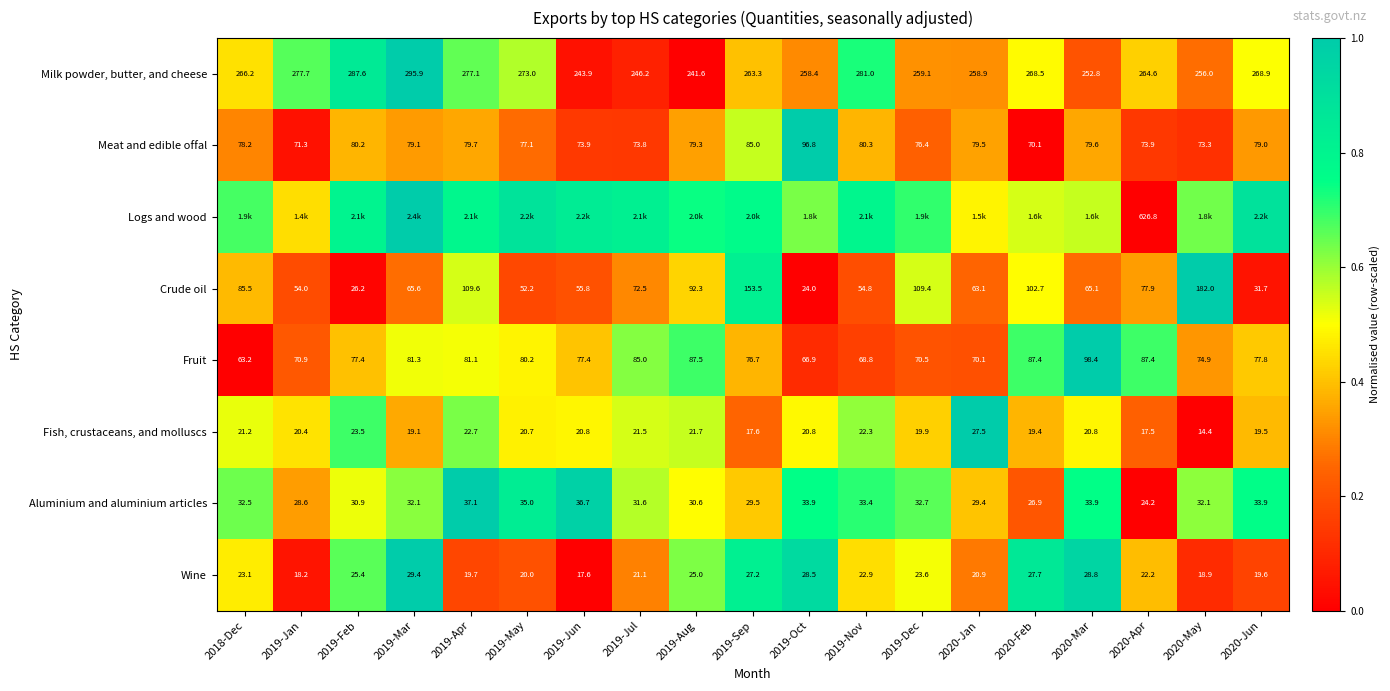

At which category is the sum across all series the highest?

2019-Mar